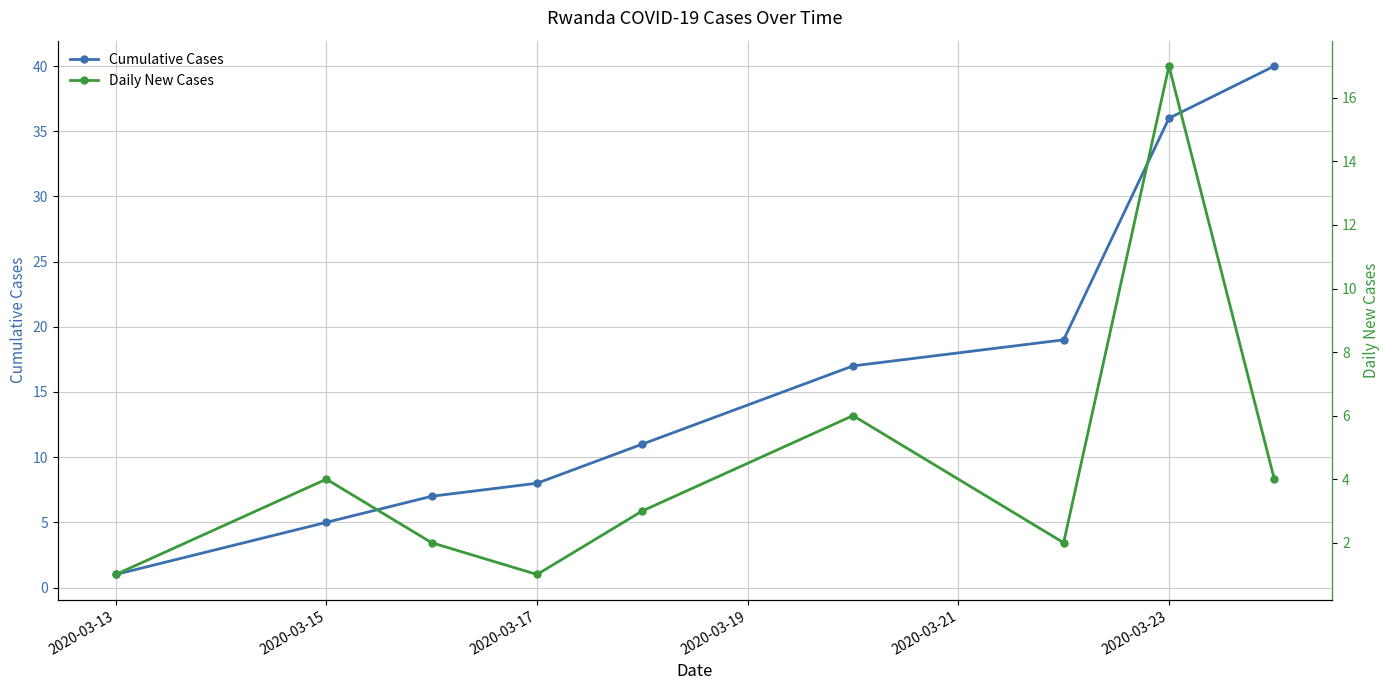

True or false: Cumulative Cases and Daily New Cases cross at least once.

False